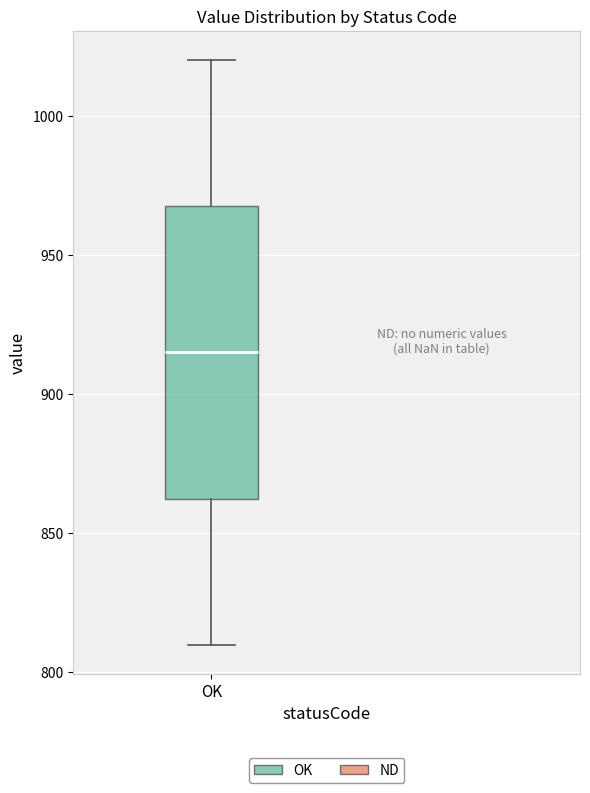

Transcribe this box plot: give where the median line is, the range the box spans, and where the two whiskers end, as read against the y-axis. The values are not printed on the chart, so give them approximately, as read against the axis.

median 915, box 865 to 970, whiskers 810 to 1020